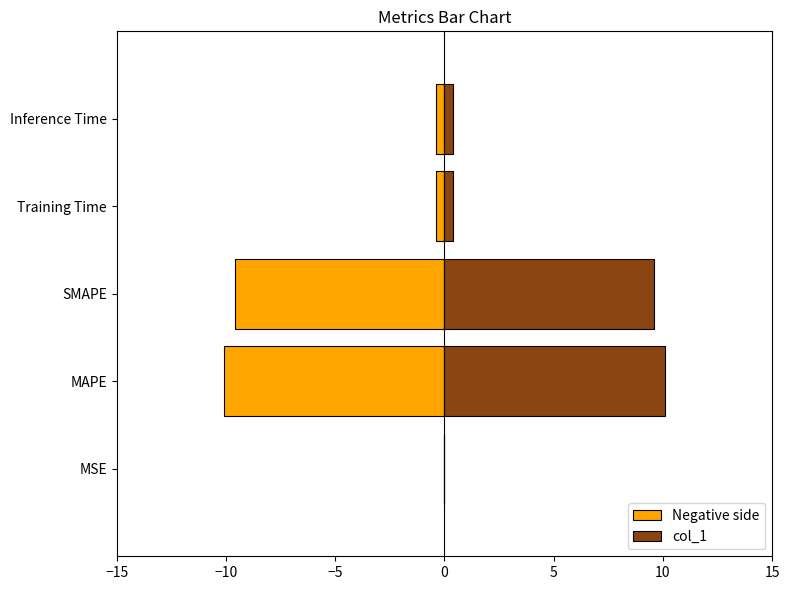

List the series in order of their overall mean, lowest first.

Negative side, col_1